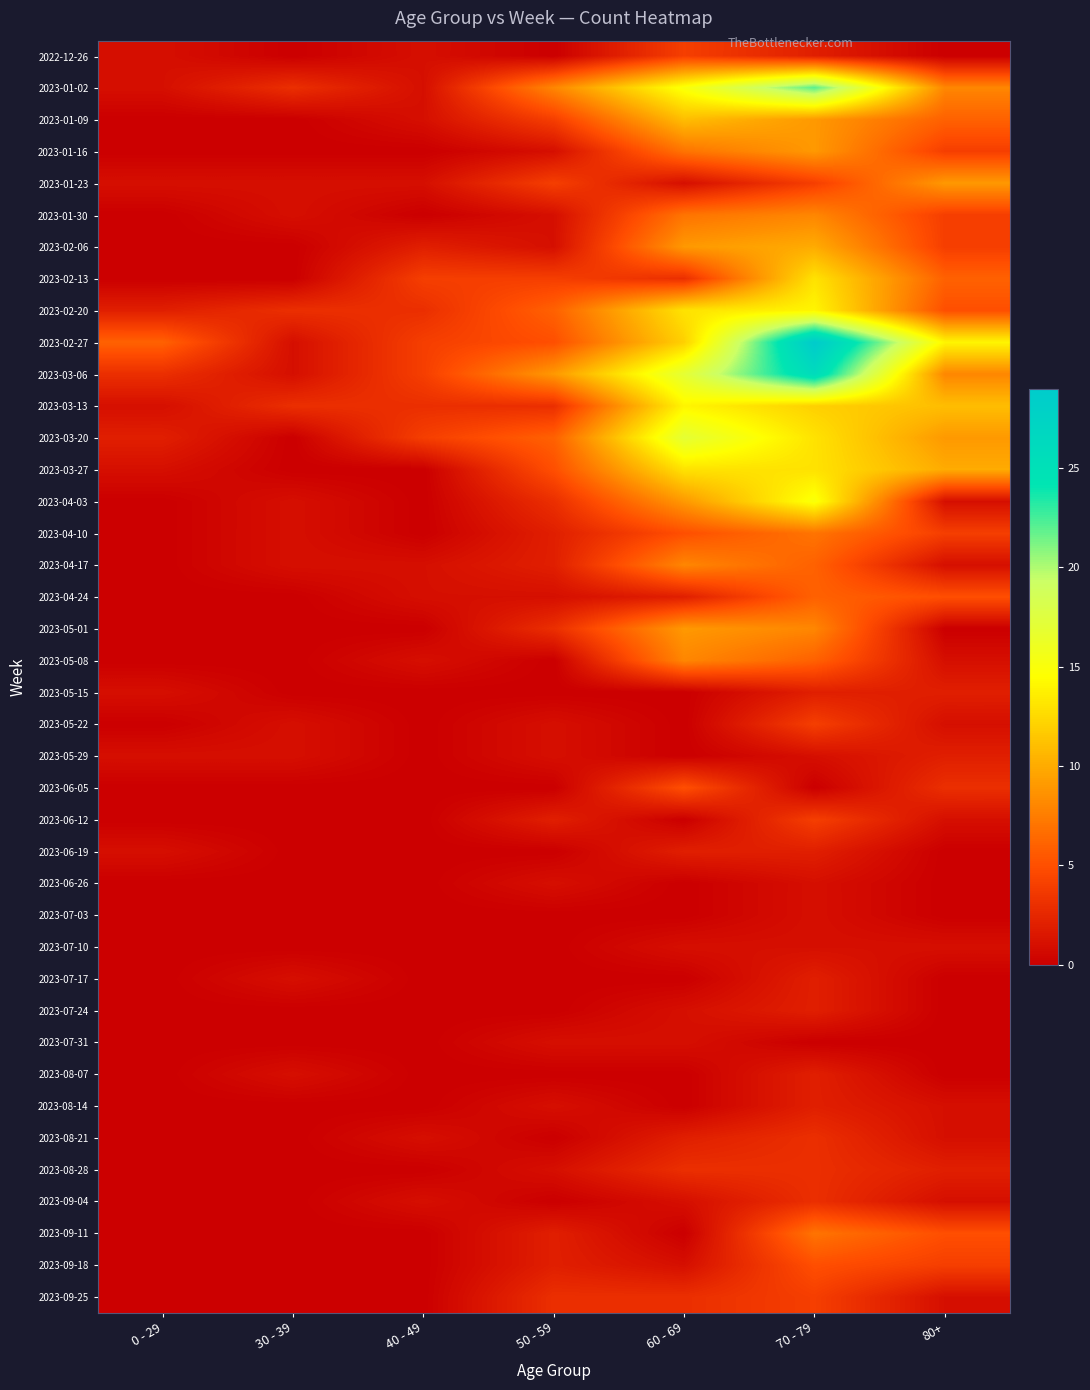

How many values in 2023-09-18 are above zero?

4